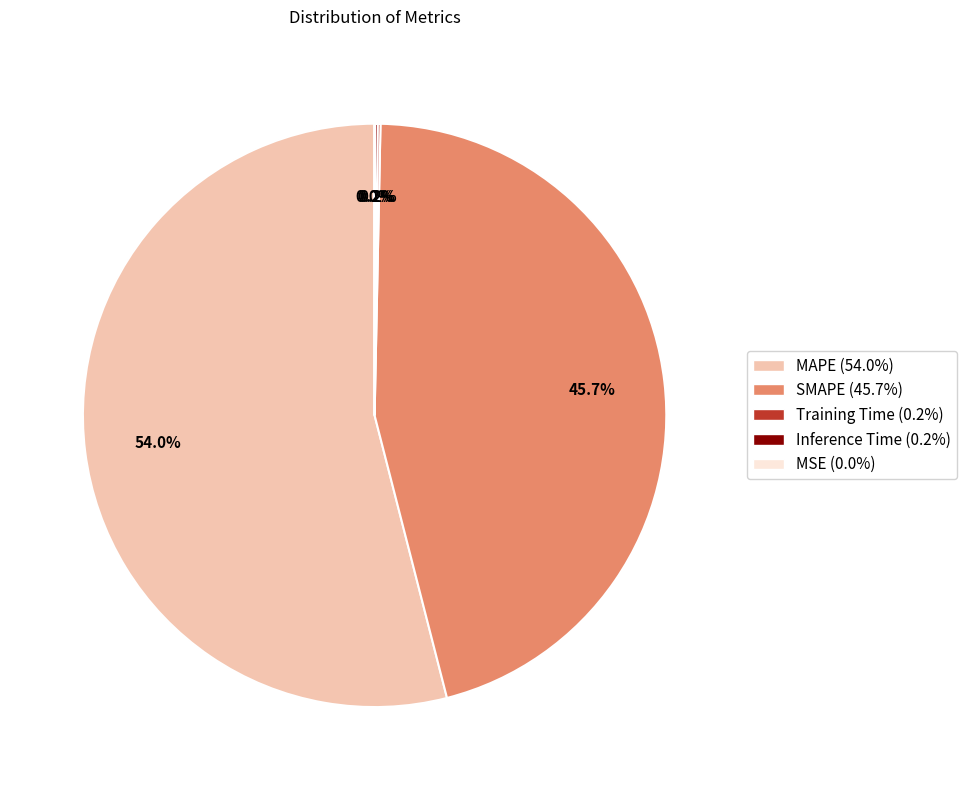

Which slice represents more than half of the pie?

MAPE